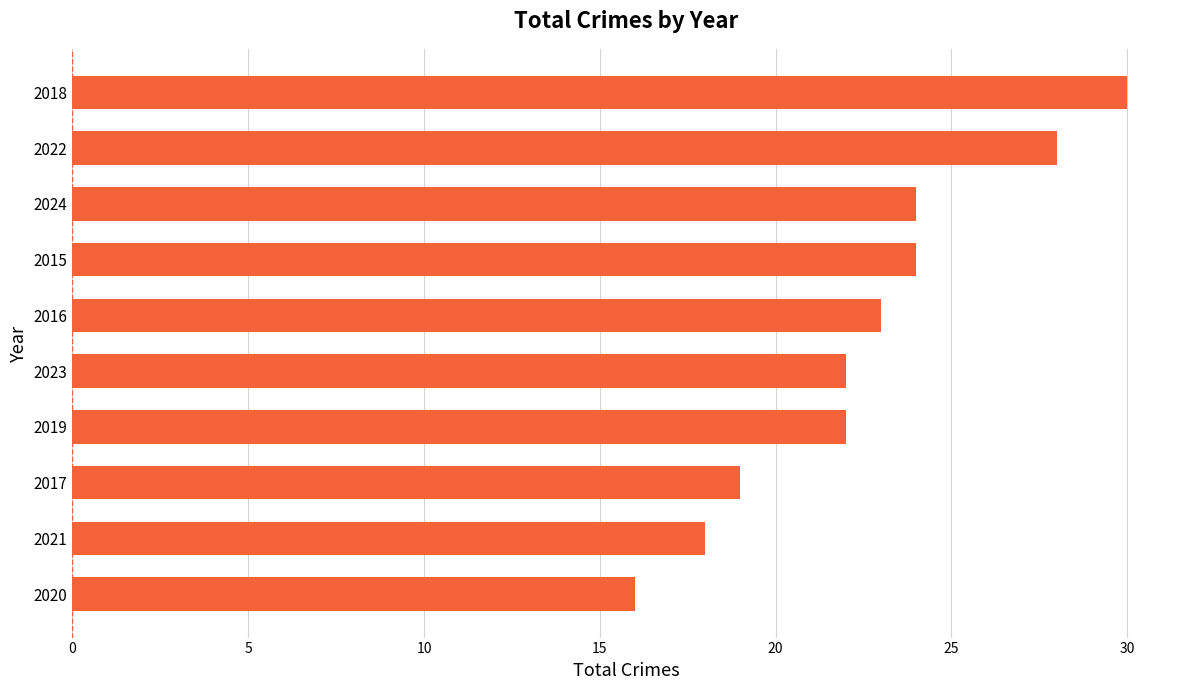

How many data points are less than 23?

5